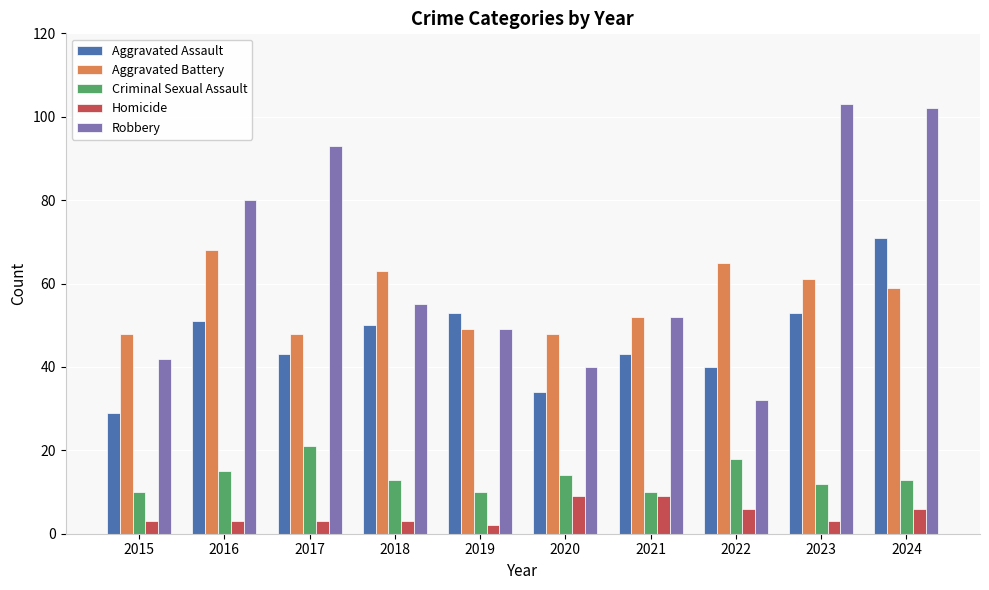

How many data points does each series have?

10